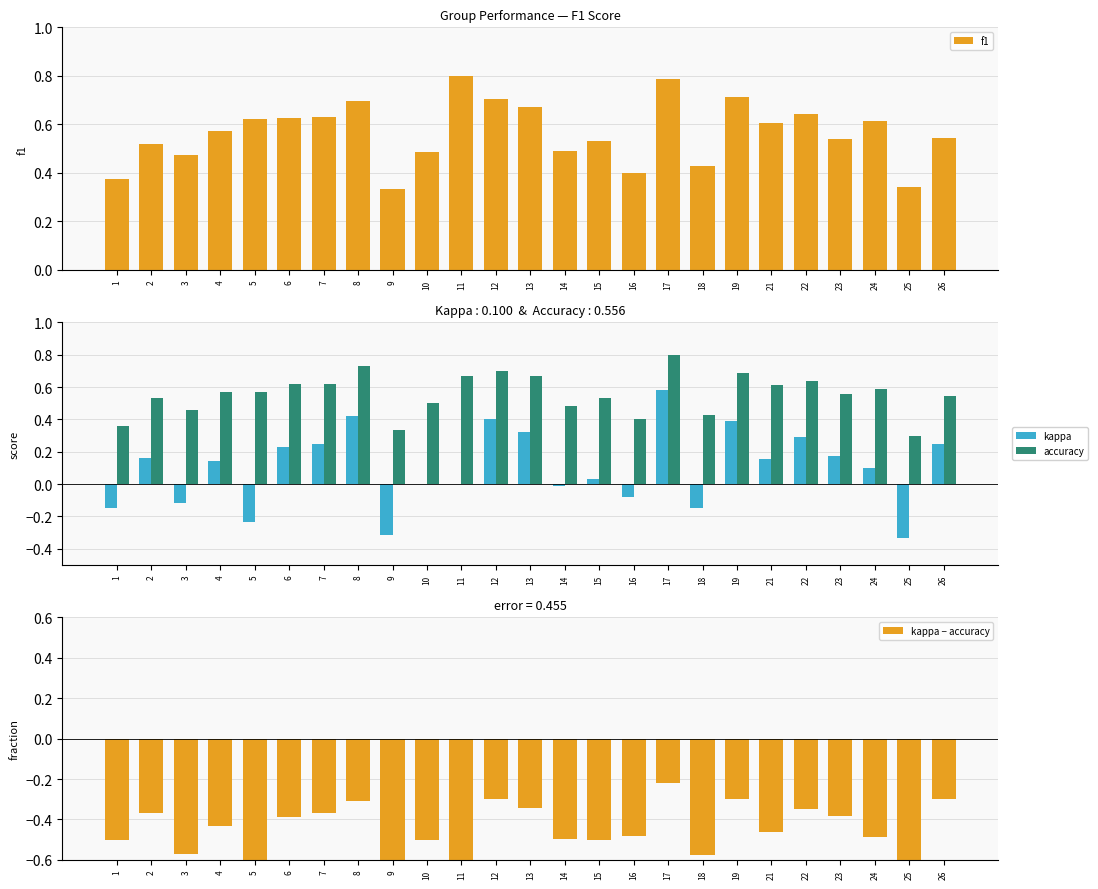

What is the greatest value displayed?

0.8